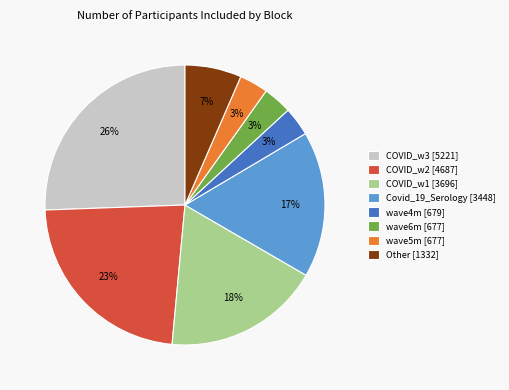

To the nearest percent, what percentage of the pie is COVID_w2 [4687]?

23%